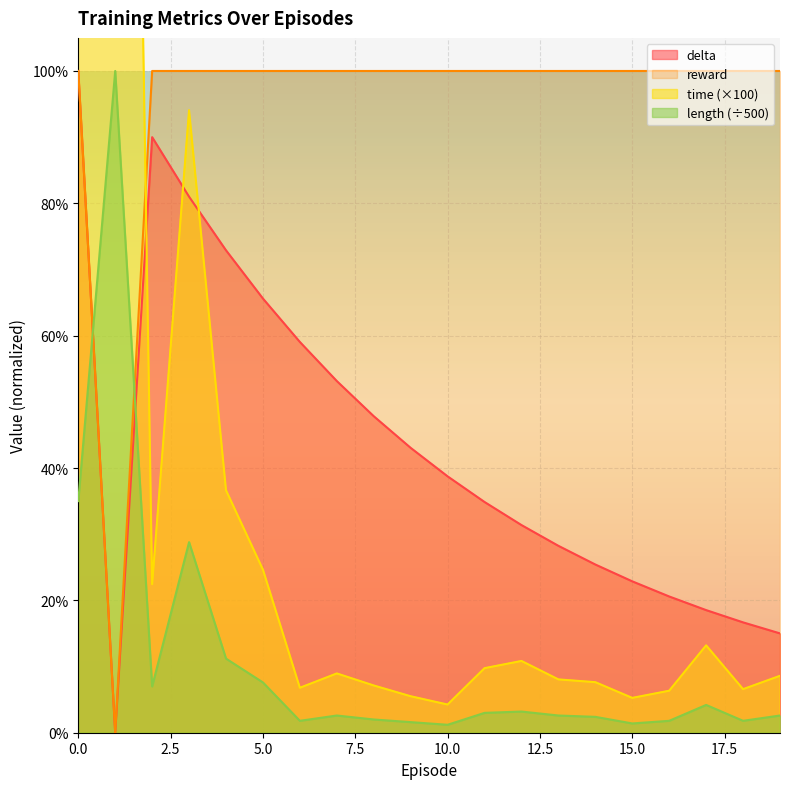

How many interior local peaks does the time series have?

5